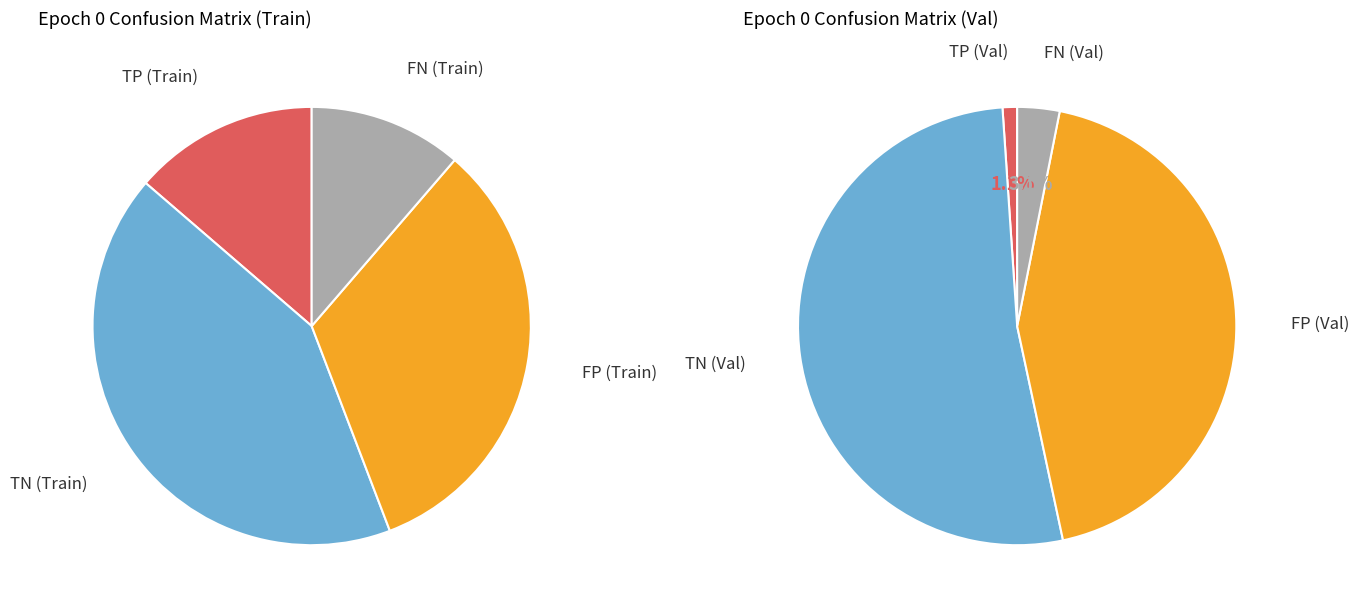

Which series has the largest range (max minus min)?

TN (Train)